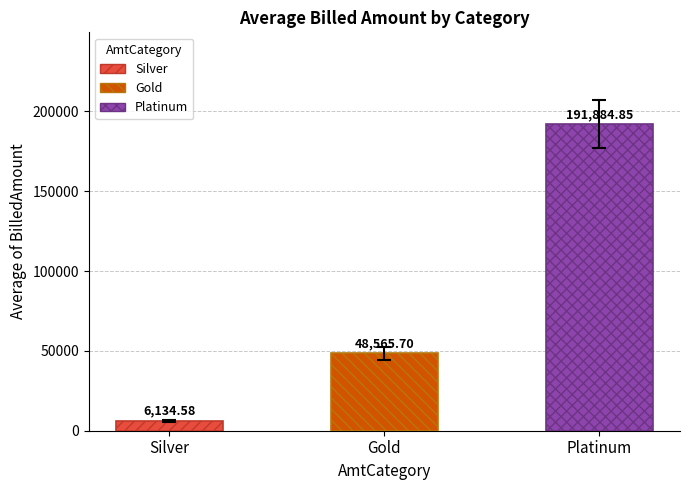

What is the label of the 1st bar from the left?

Silver